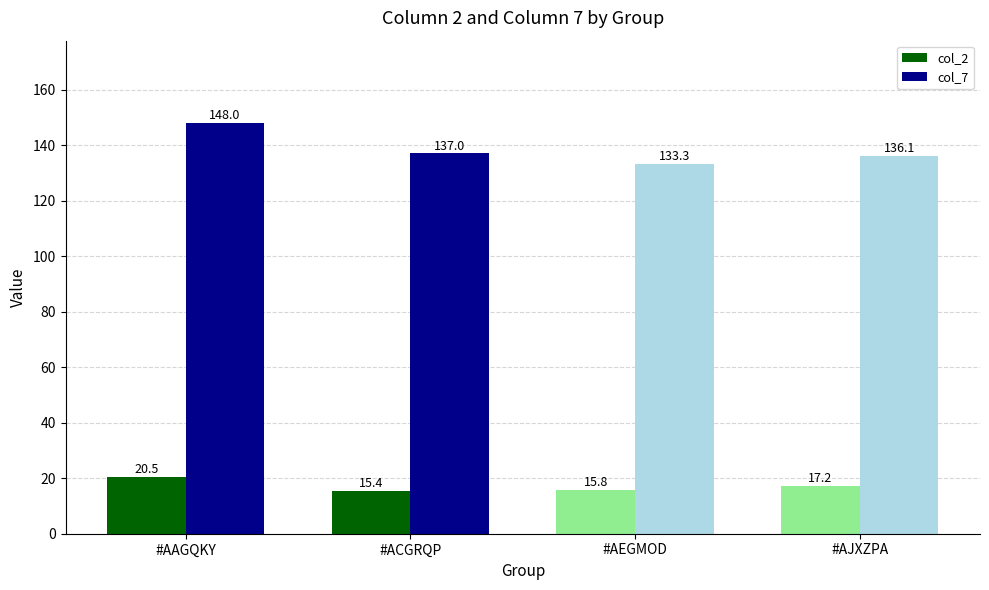

What is the difference between the highest and lowest values at #AEGMOD?

117.5